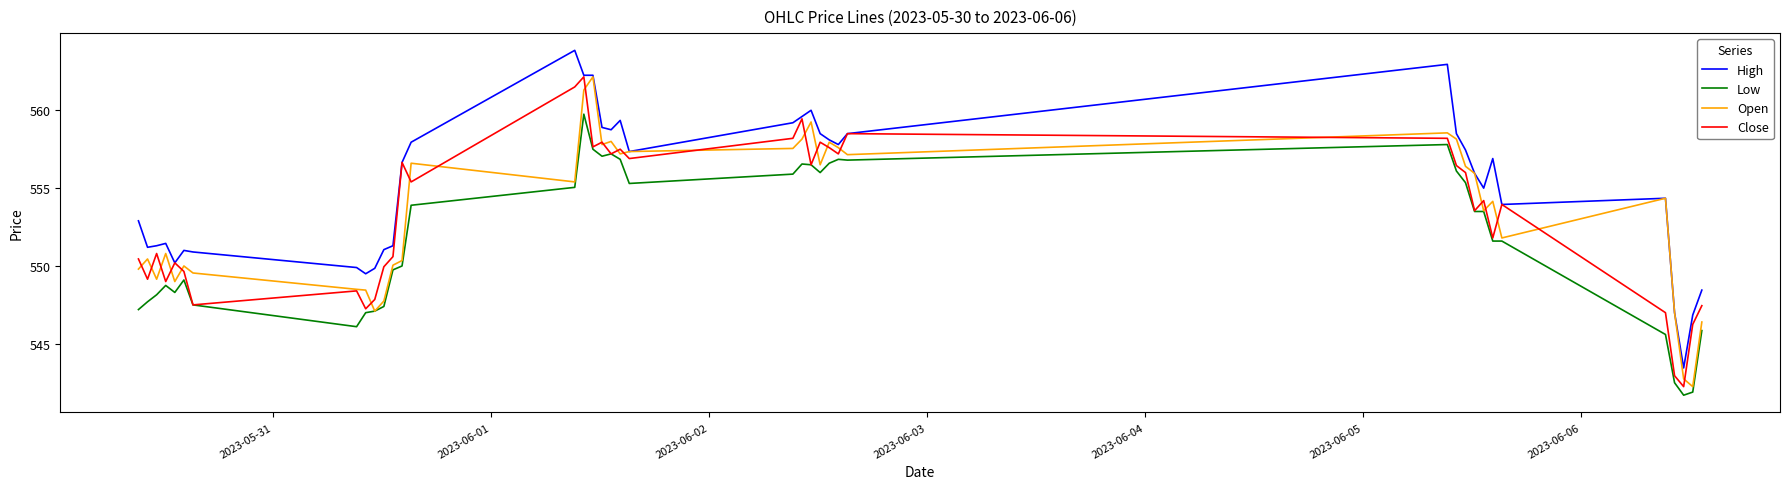

True or false: Low and High intersect in this chart.

False